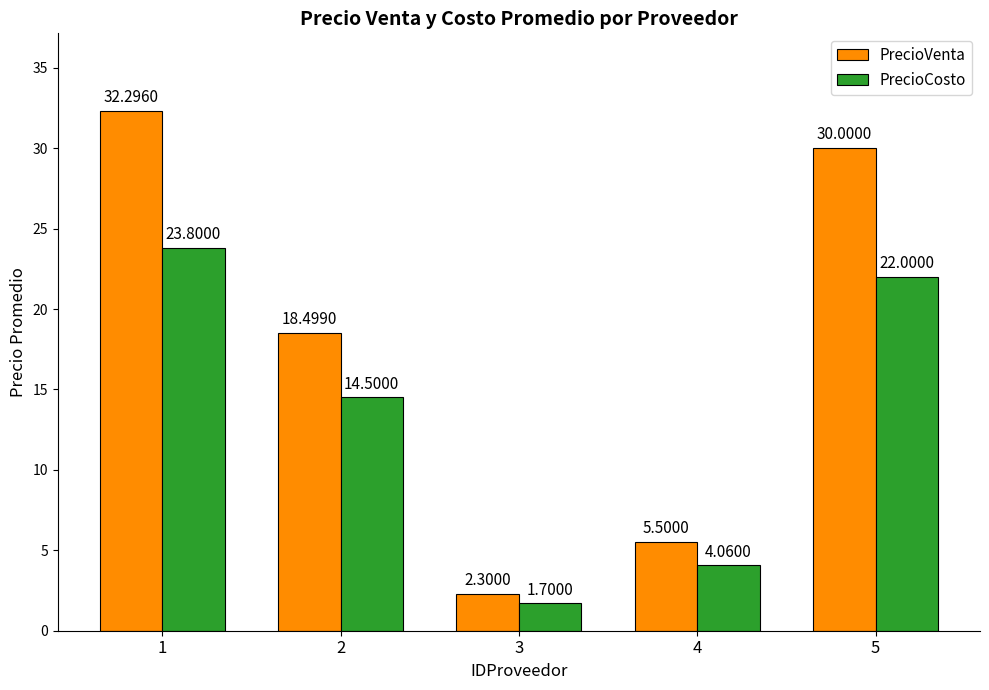

What is the sum of all PrecioCosto values?

66.1